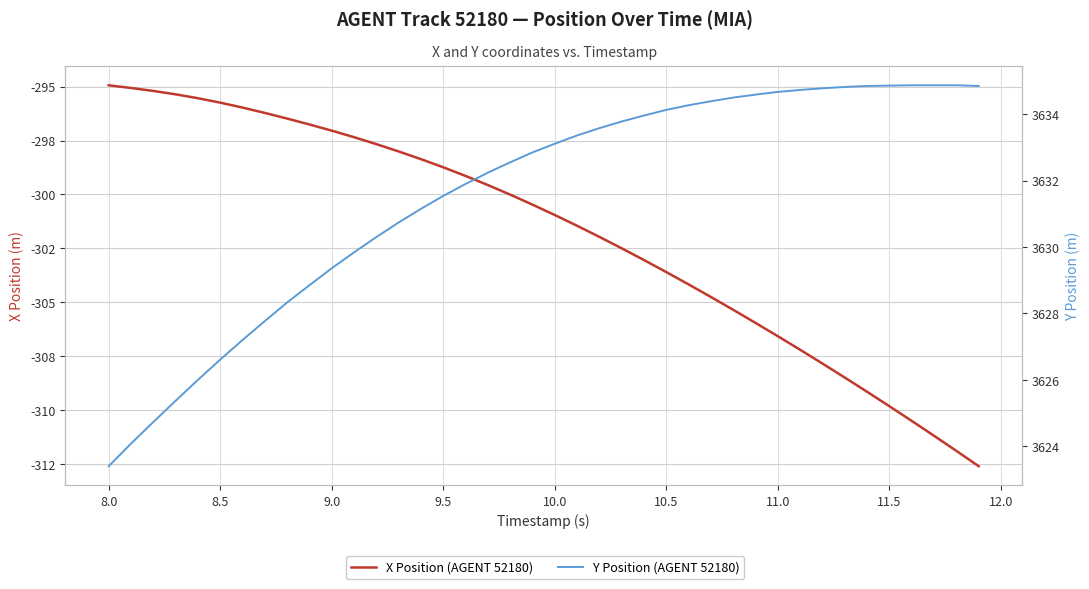

The value of Y Position (AGENT 52180) at 11 is 5169.2. True or false?

False